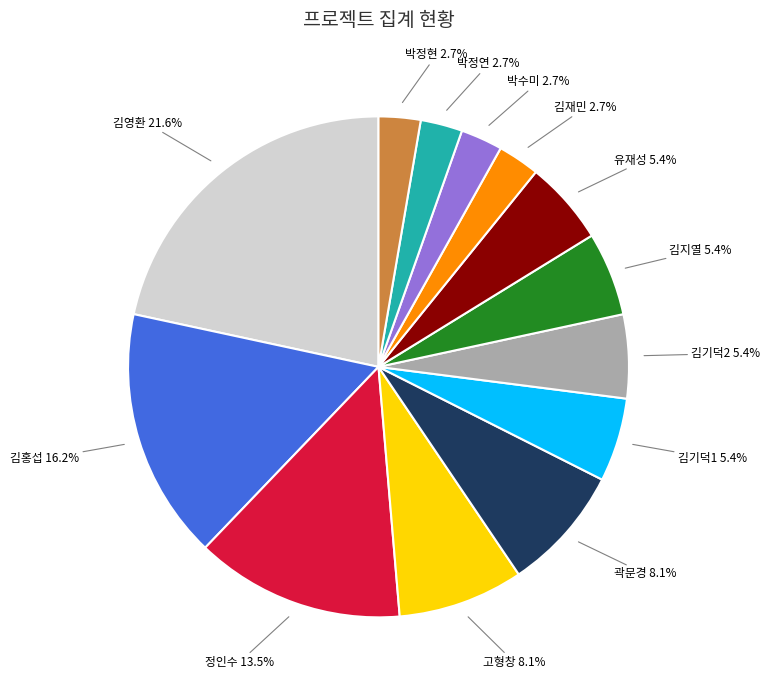

What is the largest slice in the pie chart?

김영환